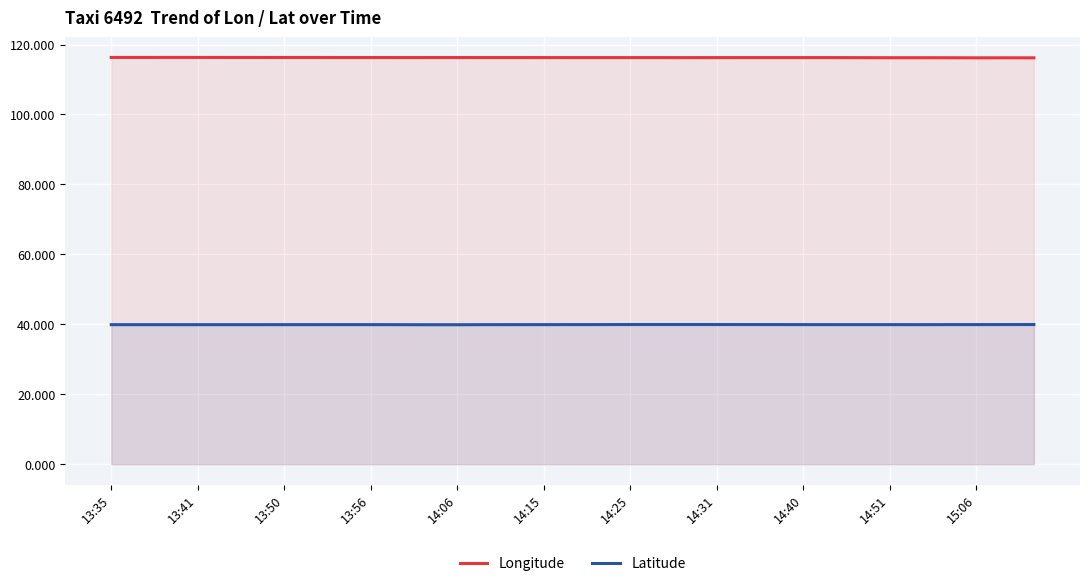

How many lines are shown in the chart?

2